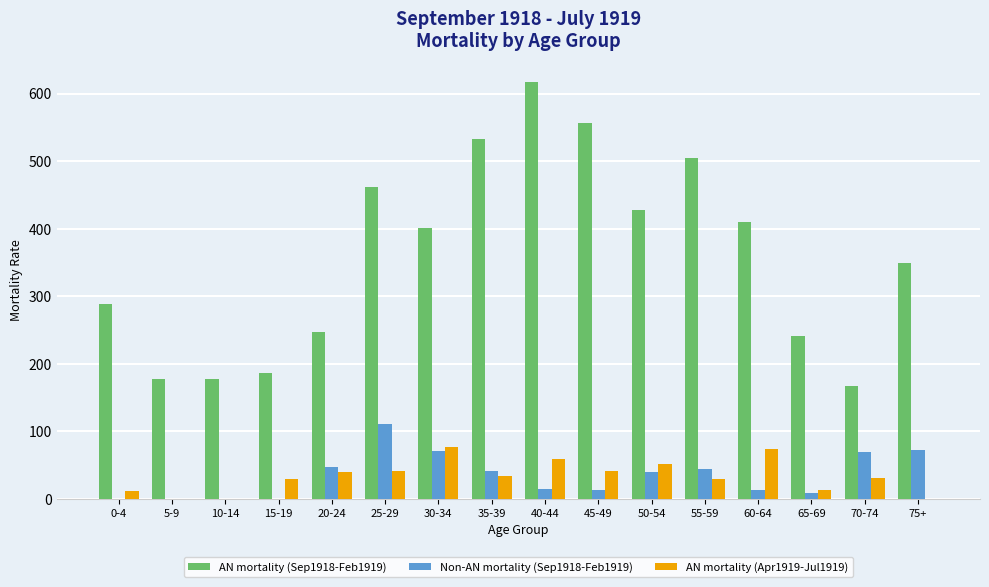

What is the difference between the Non-AN mortality (Sep1918-Feb1919) values at 40-44 and 0-4?

14.1